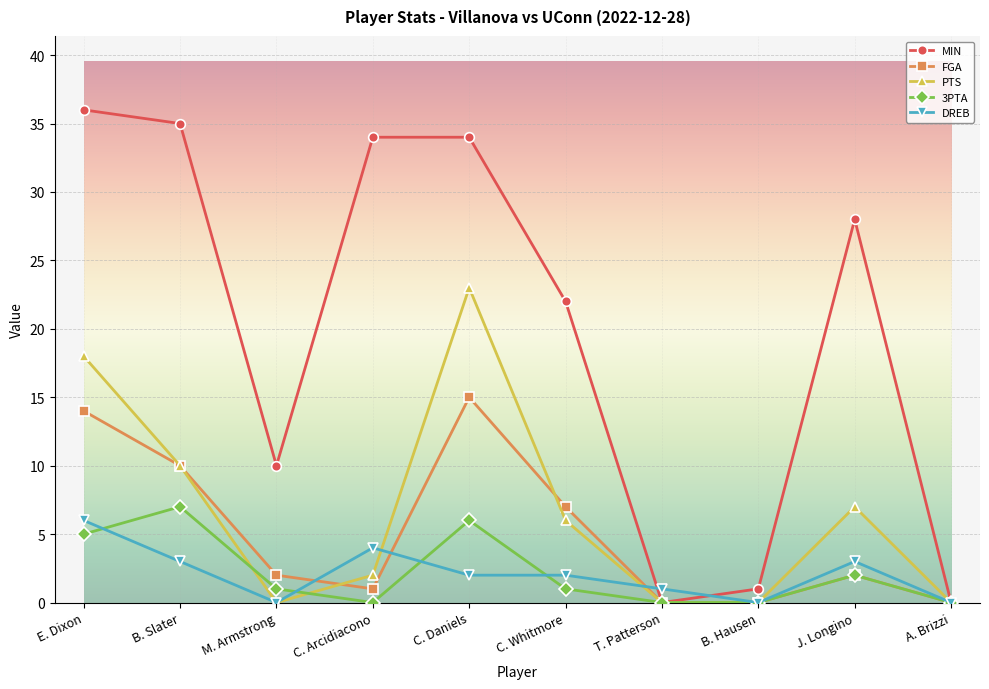

Where is the first local minimum for MIN?

M. Armstrong